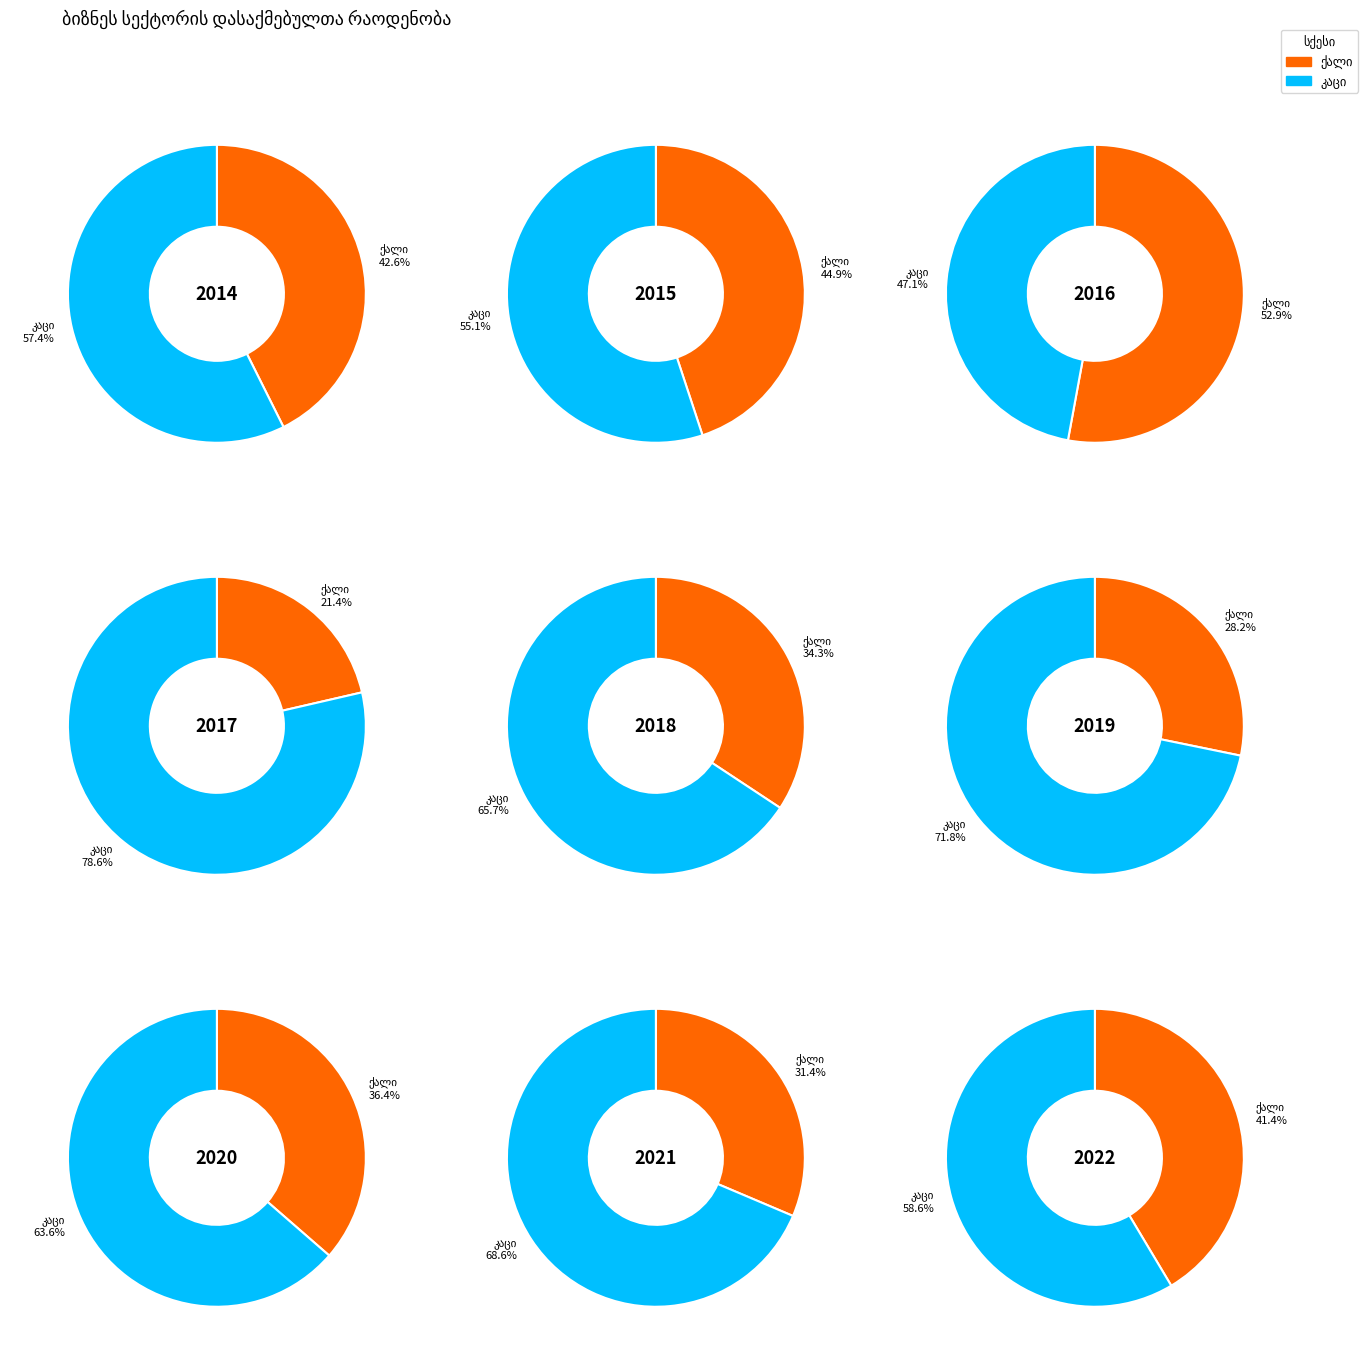

To the nearest percent, what percentage of the pie is 2018?

11%